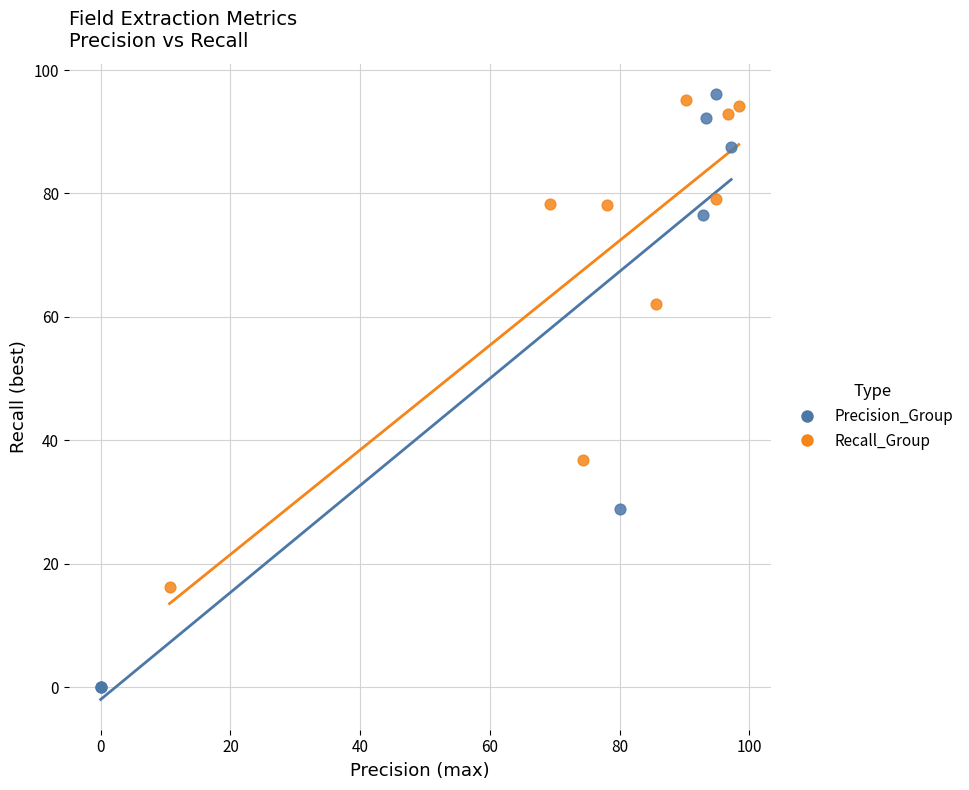

Which series contains the lowest Y value?

Precision_Group